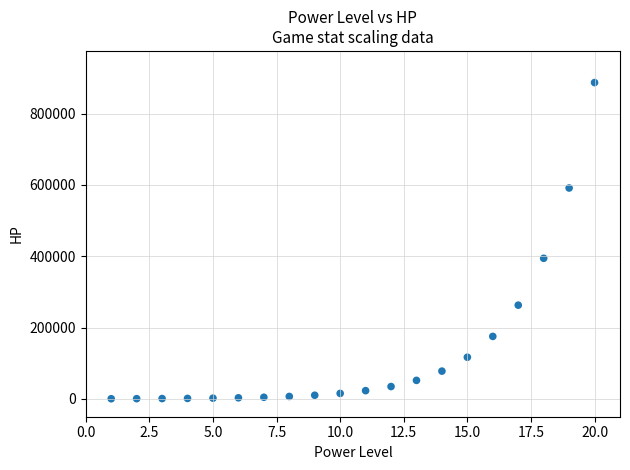

What is the range of Y values (max minus min)?

886335.1